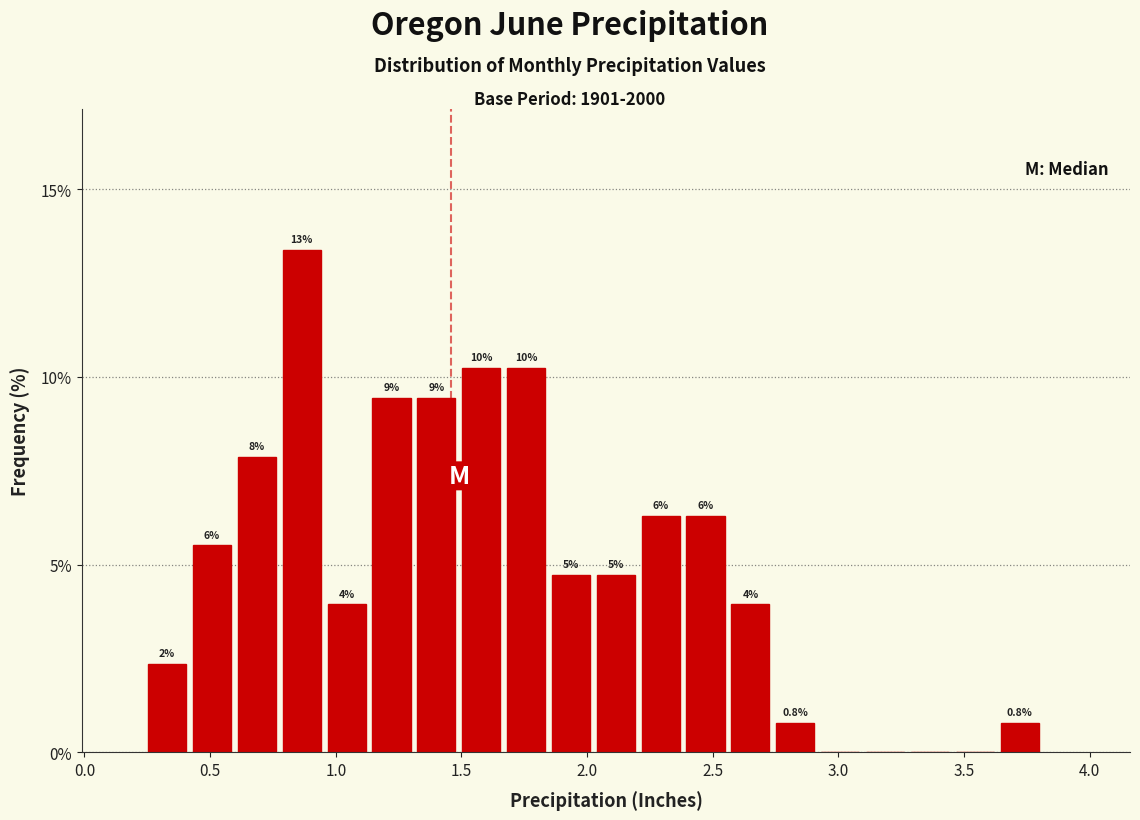

Read against the x-axis, roughly where is the centre of the tallest bar?

0.85